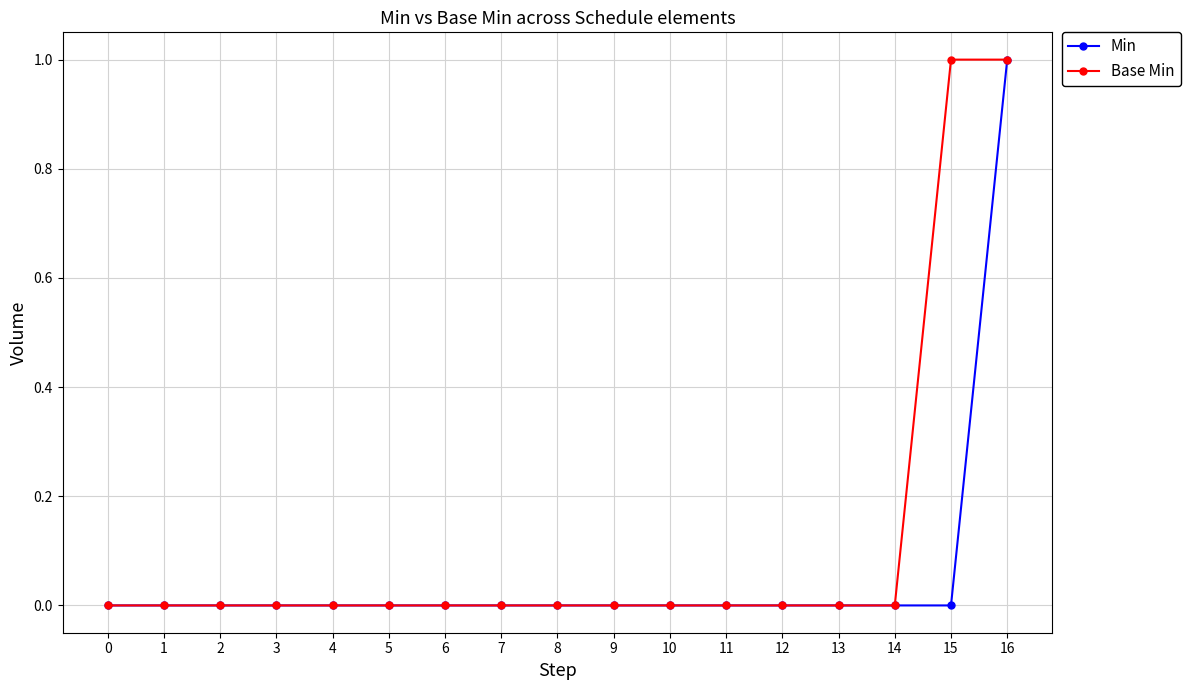

How many categories are shown in the chart?

17